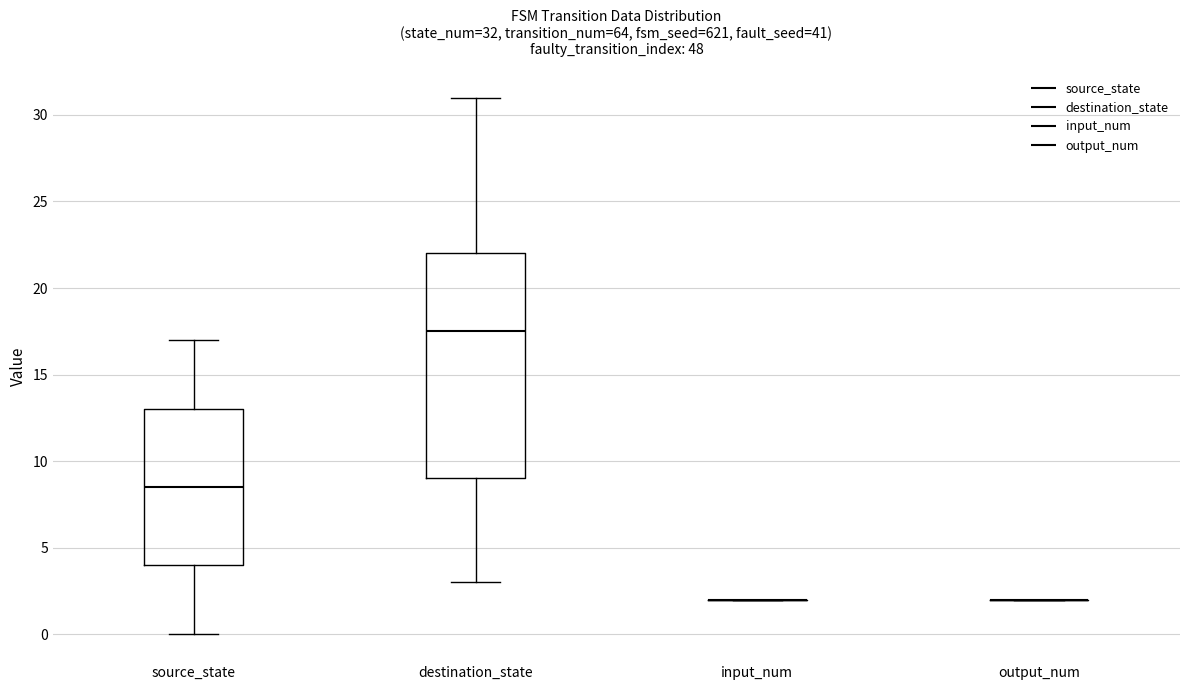

Comparing the boxes themselves (not the whiskers), which one is the tallest?

destination_state